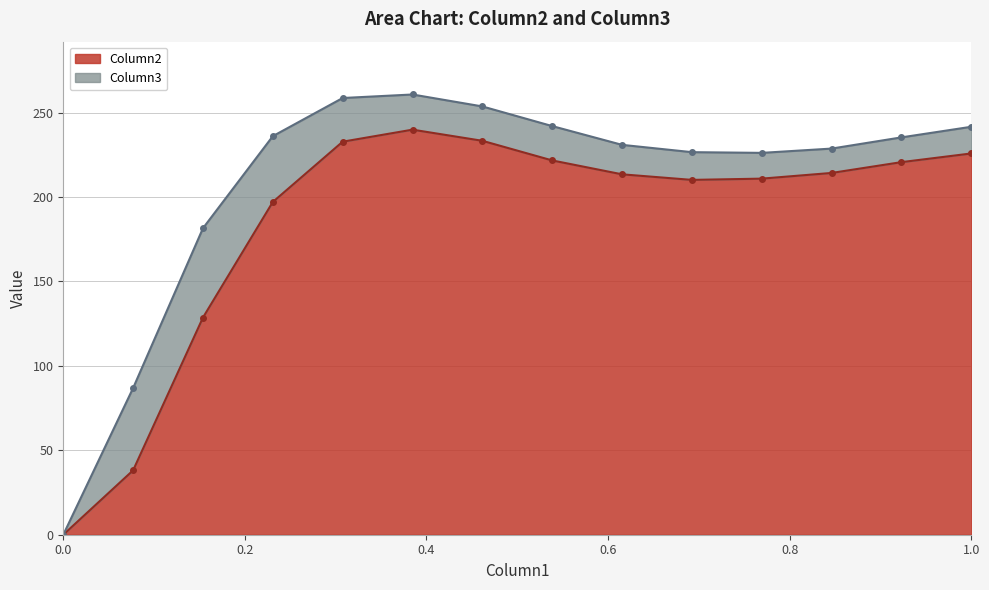

What is the maximum value for Column2?

239.9